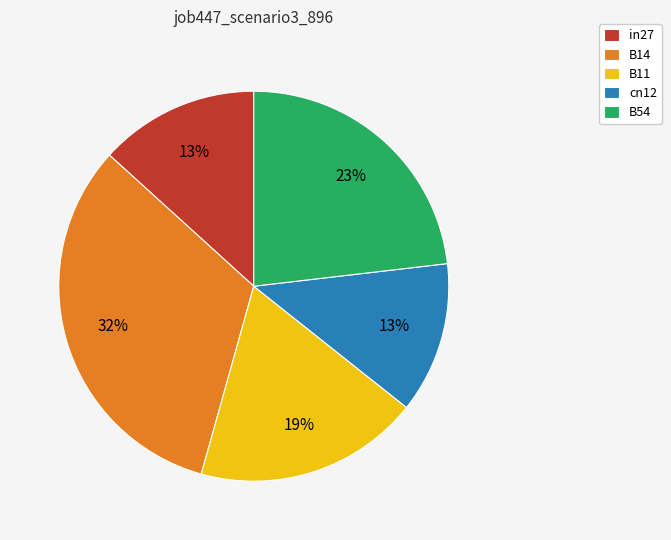

Is there any slice that represents more than half of the pie?

No